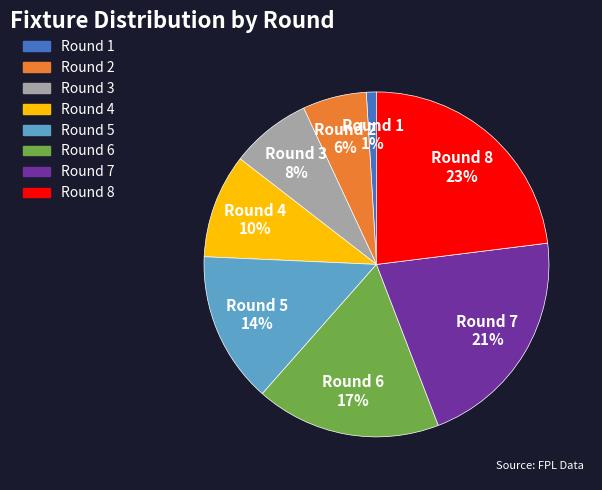

What is the smallest slice in the pie chart?

Round 1